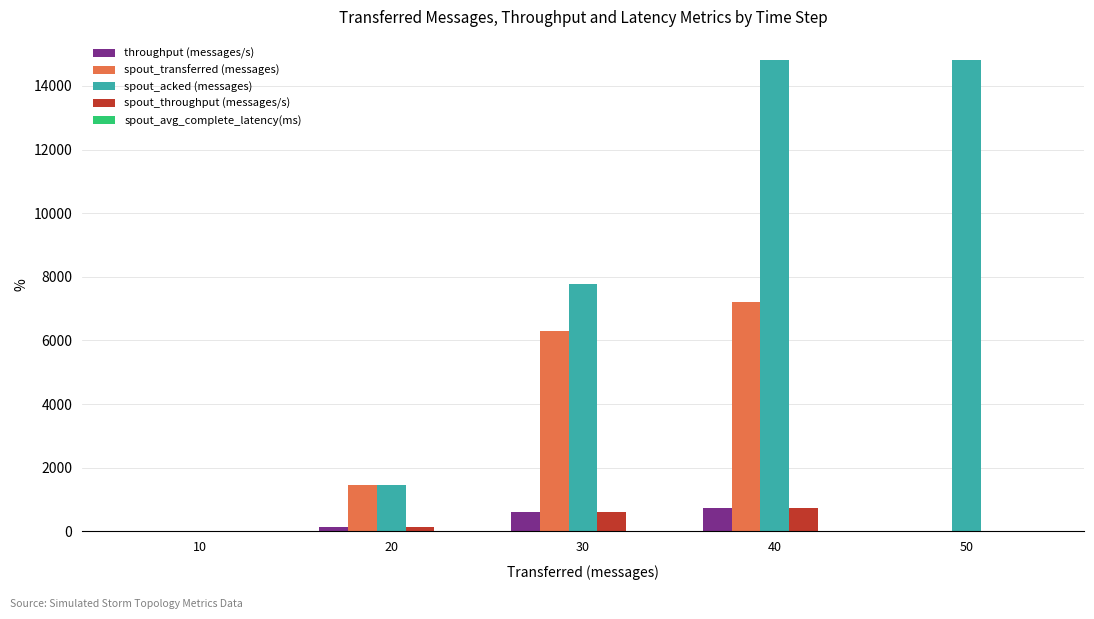

Between 10 and 30, which series saw the biggest shift?

spout_acked (messages)